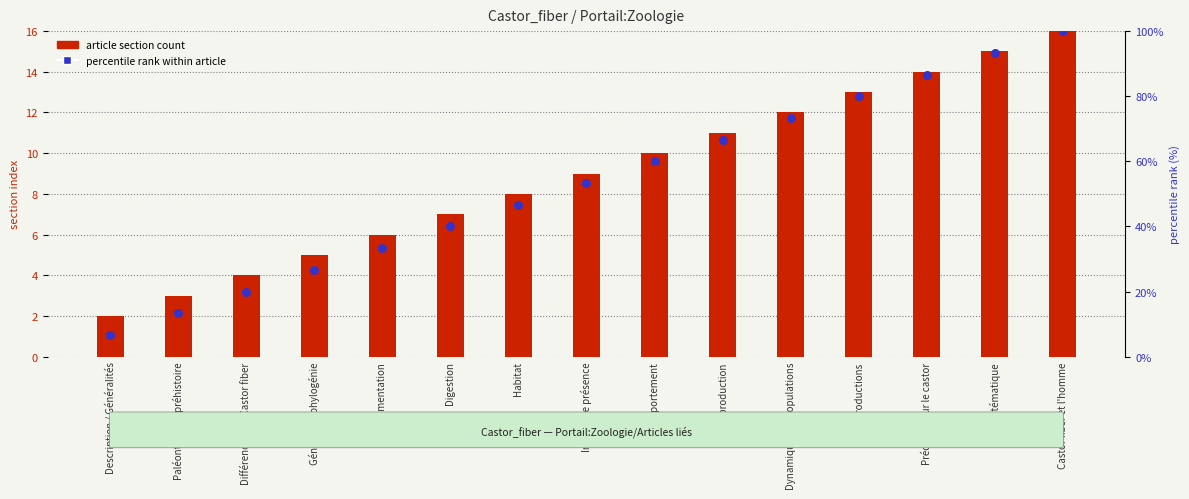

At how many categories does at least one series exceed 37?

10